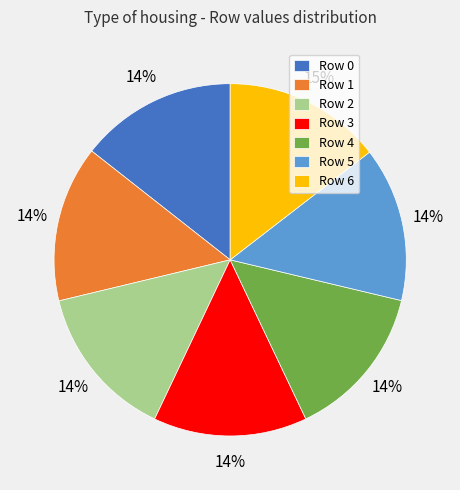

Does Row 6 account for over 50% of the chart?

No